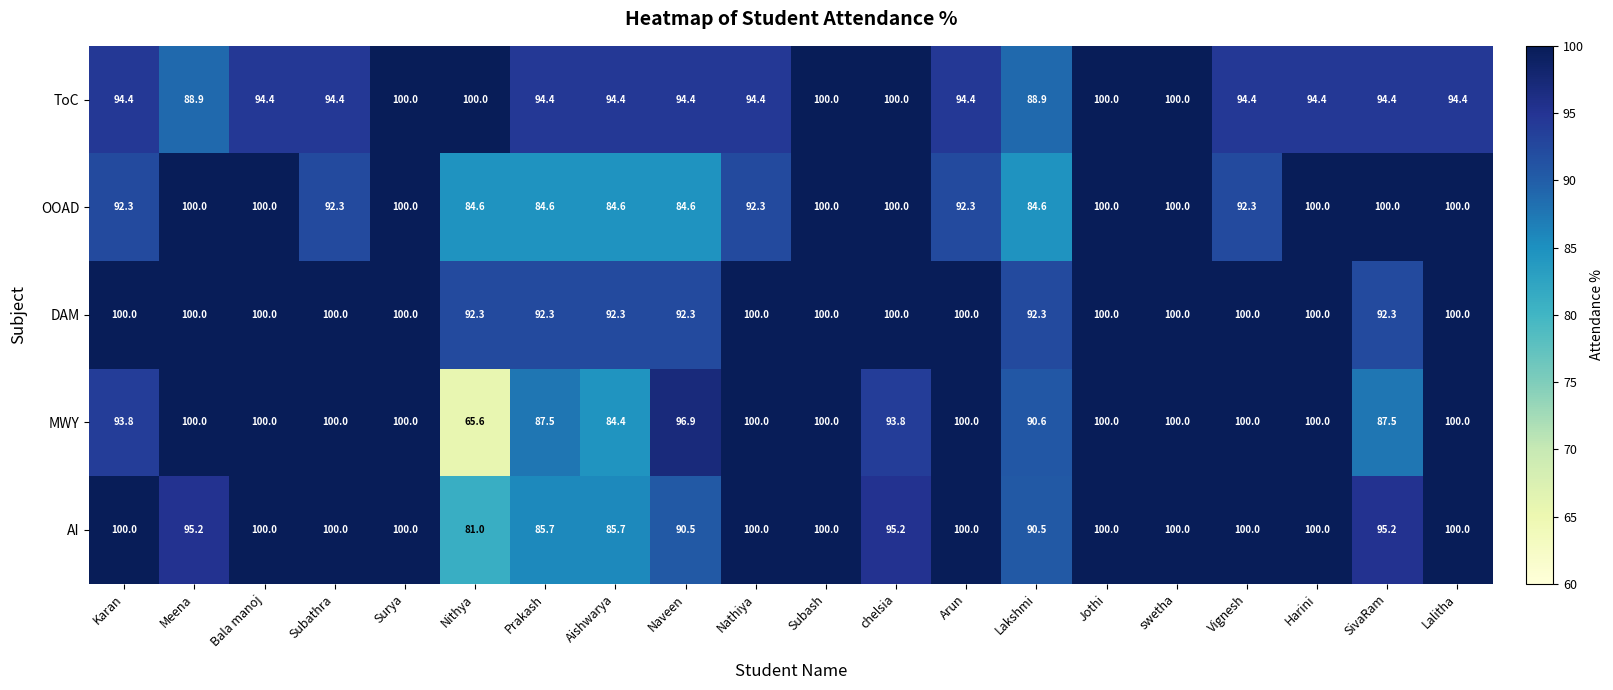

The value of DAM at Arun is 100.0. True or false?

True